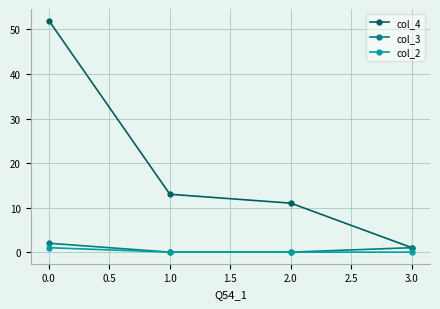

True or false: col_2 and col_4 cross at least once.

False